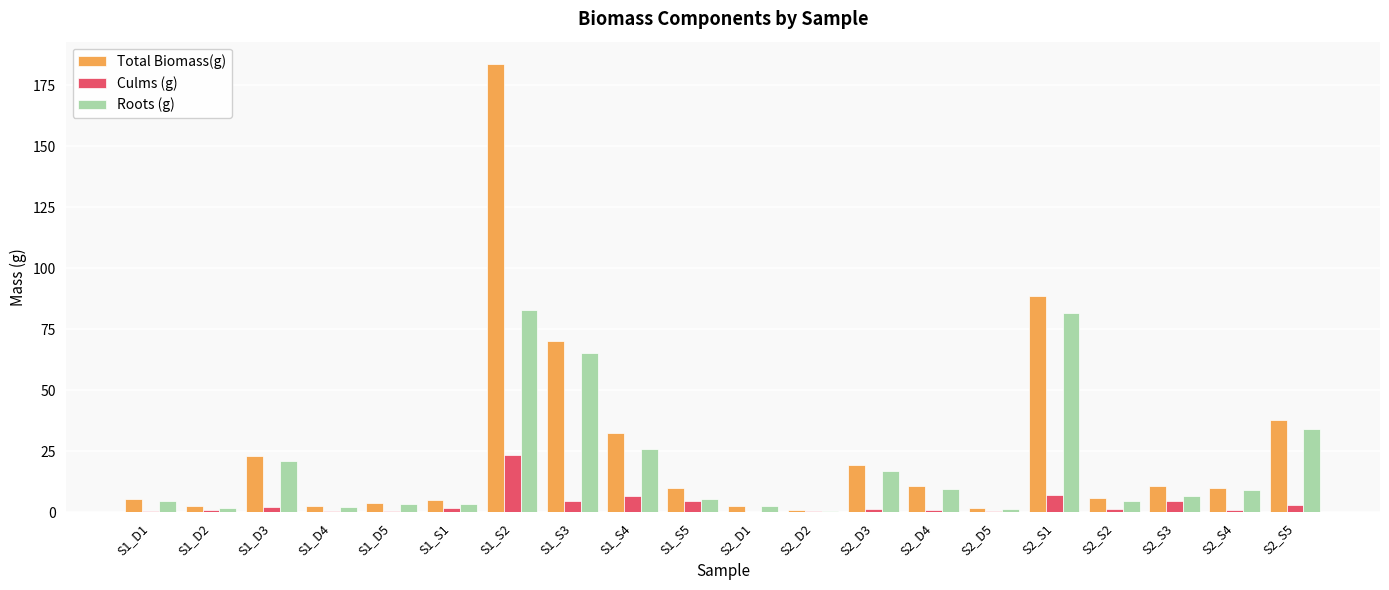

What is the average value of the Roots (g) series?

19.2